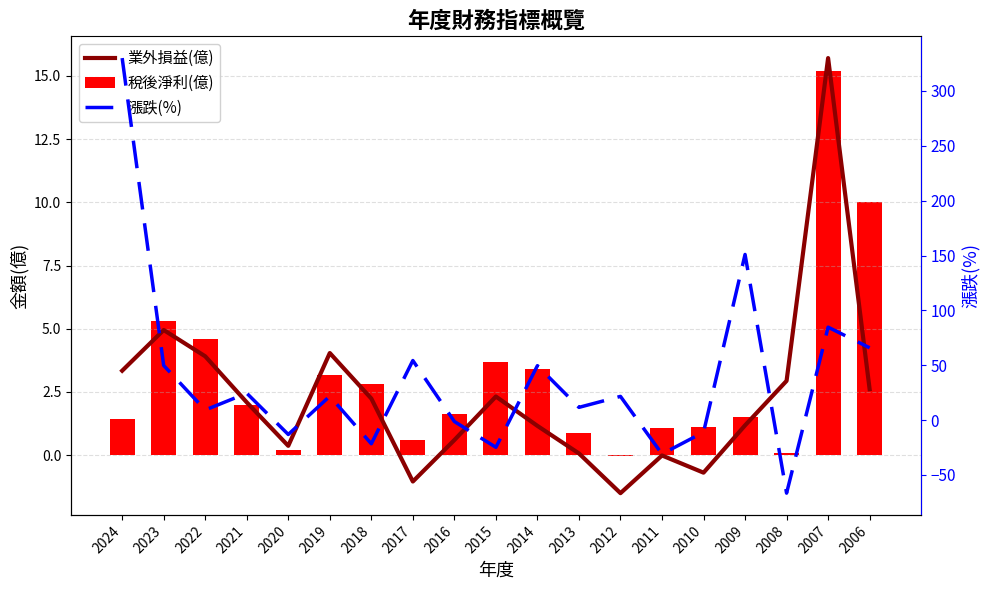

Which series changed the most between 2011 and 2007?

漲跌(%)